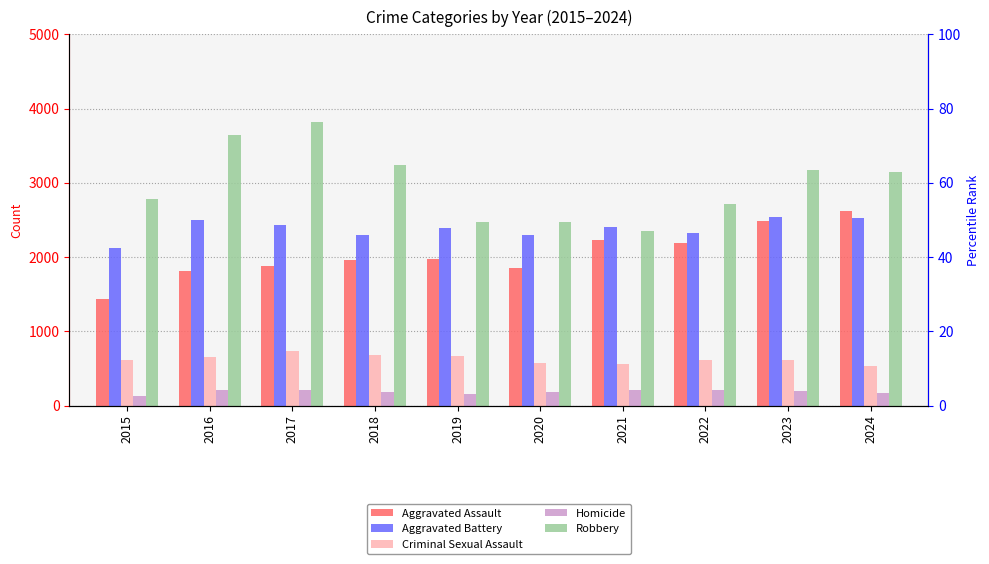

True or false: Aggravated Battery has a value of 3814 at 2023.

False